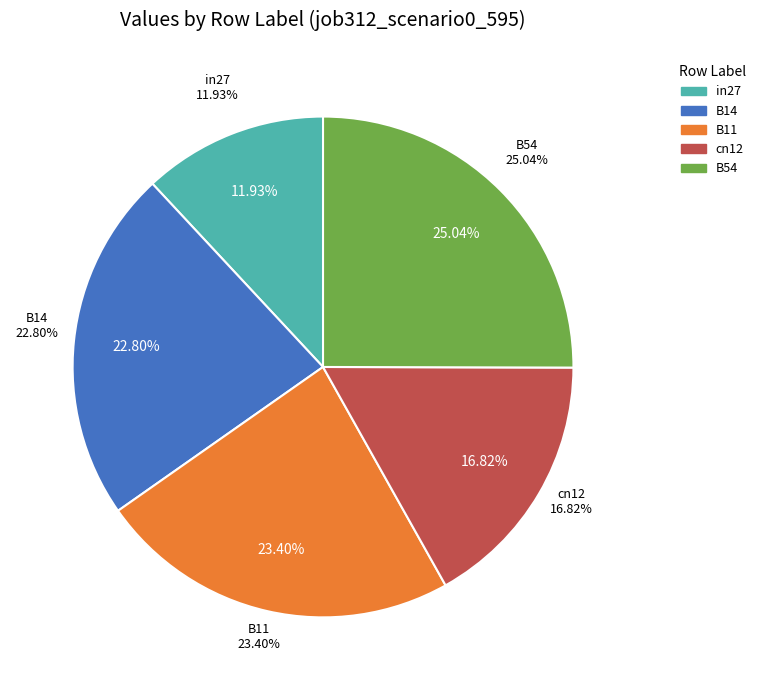

To the nearest percent, what portion does B14 represent?

23%